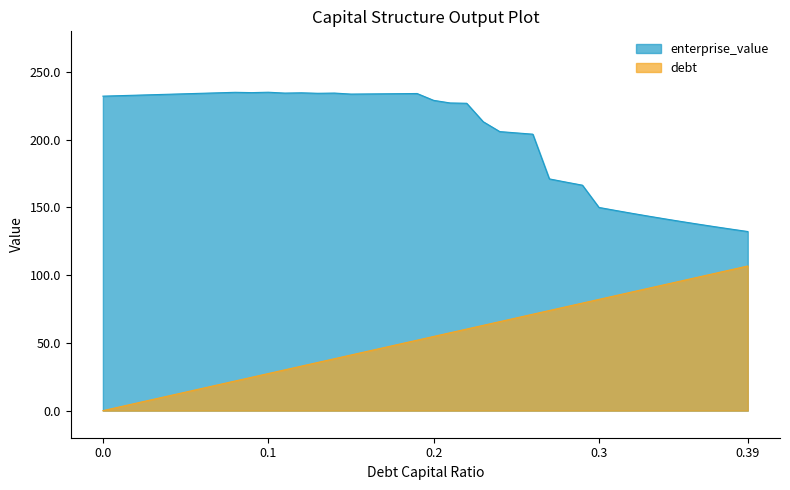

Rank the series by their average value, from highest to lowest.

enterprise_value, debt